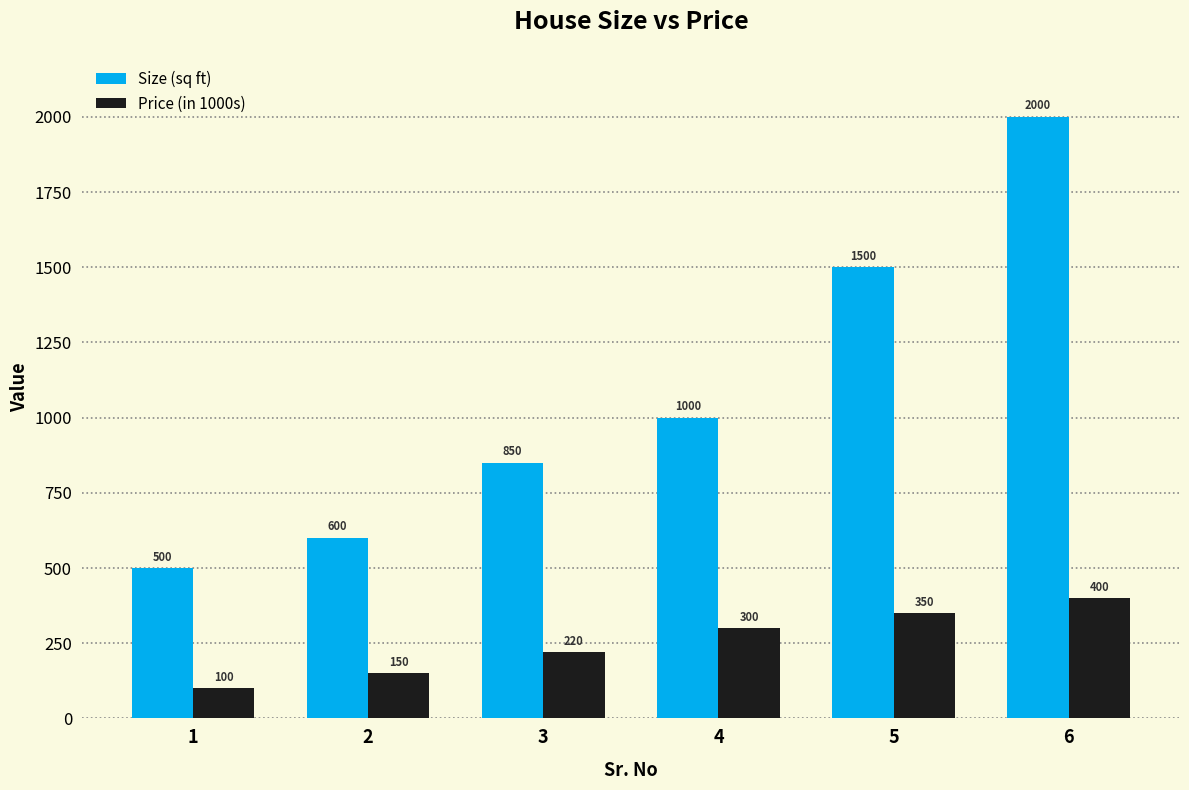

How many groups of bars are there?

6